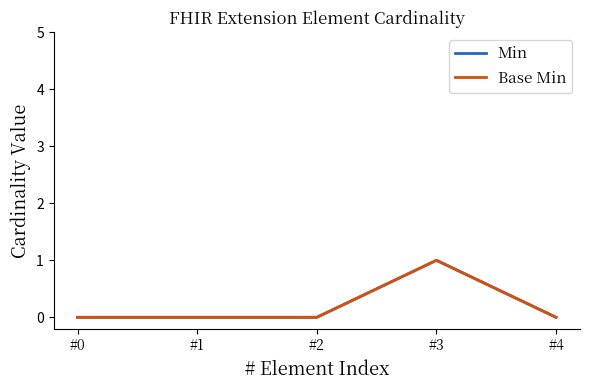

Is this an area chart (filled region under the line)?

No